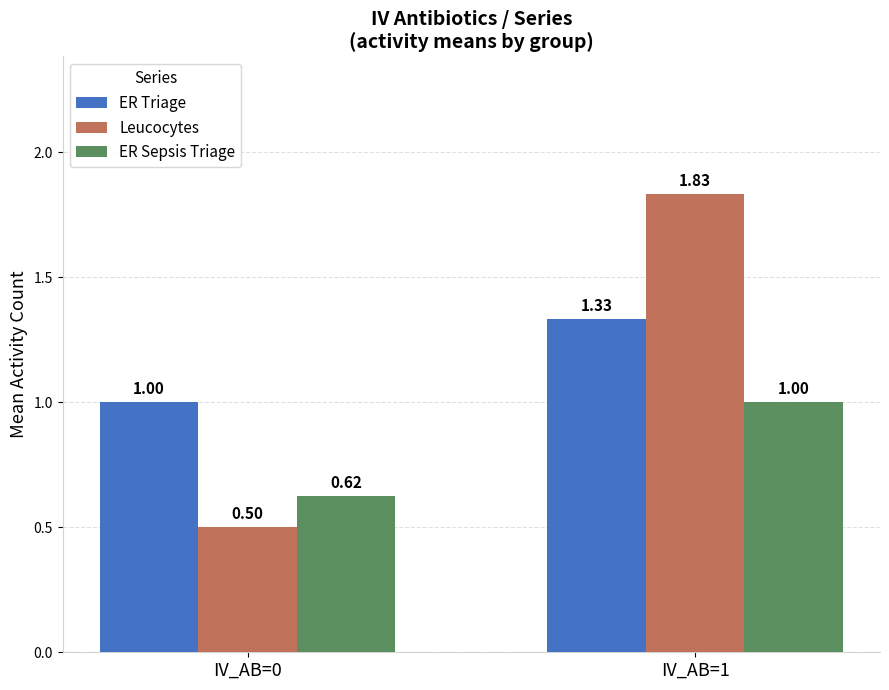

What is the sum of the Leucocytes values at IV_AB=1 and IV_AB=0?

2.3